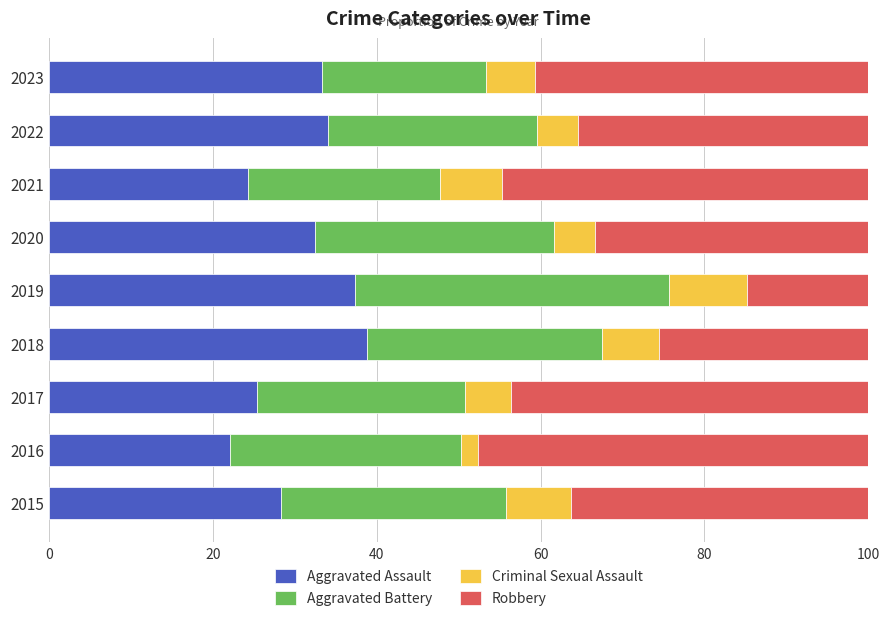

Is it true that Aggravated Assault equals 28.3 at 2015?

True